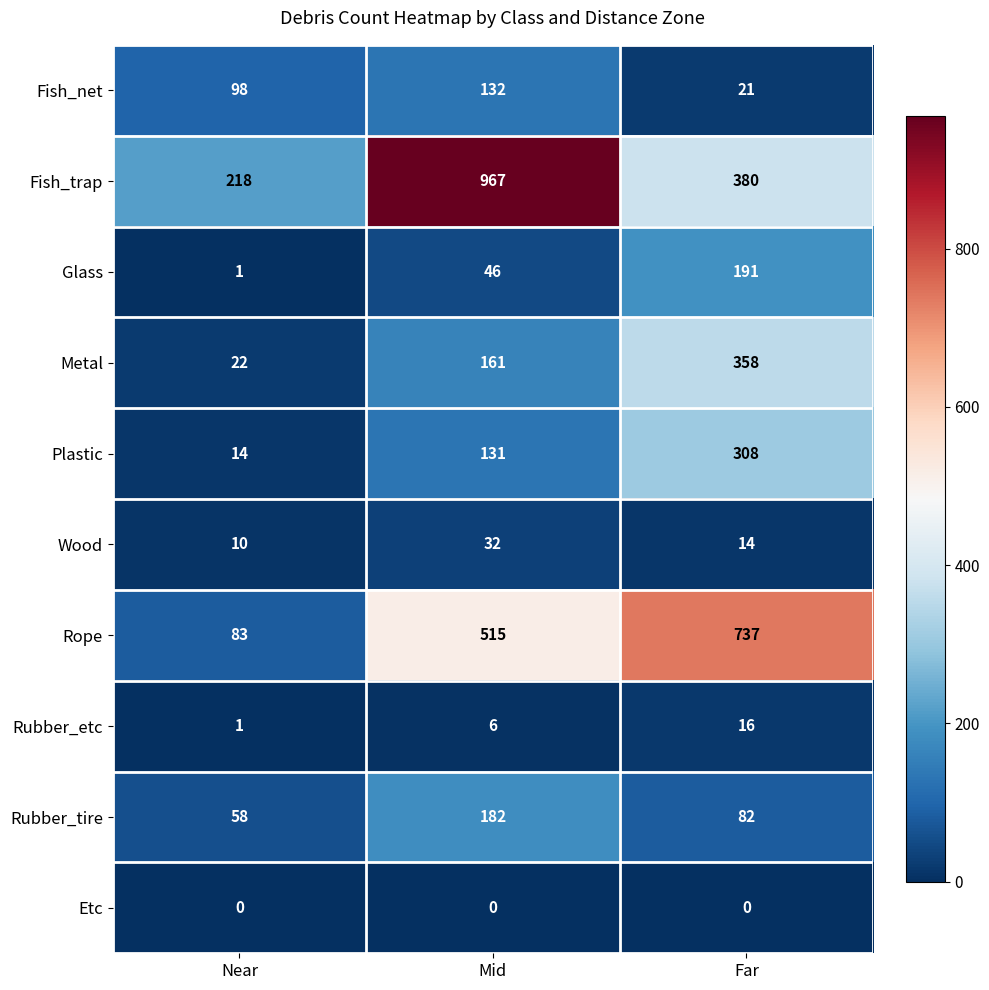

Which series has the widest spread of values?

Fish_trap